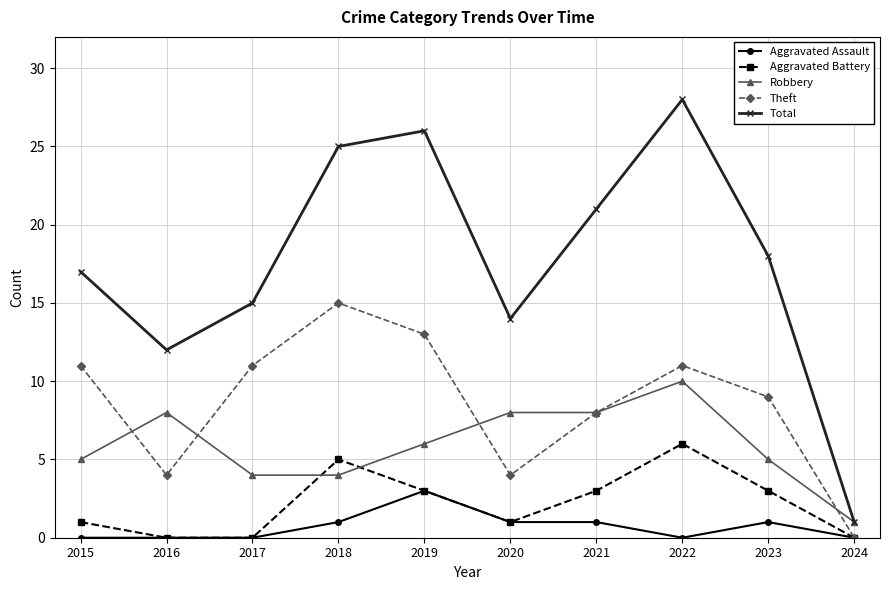

The Theft series shows 4 at 2016. True or false?

True